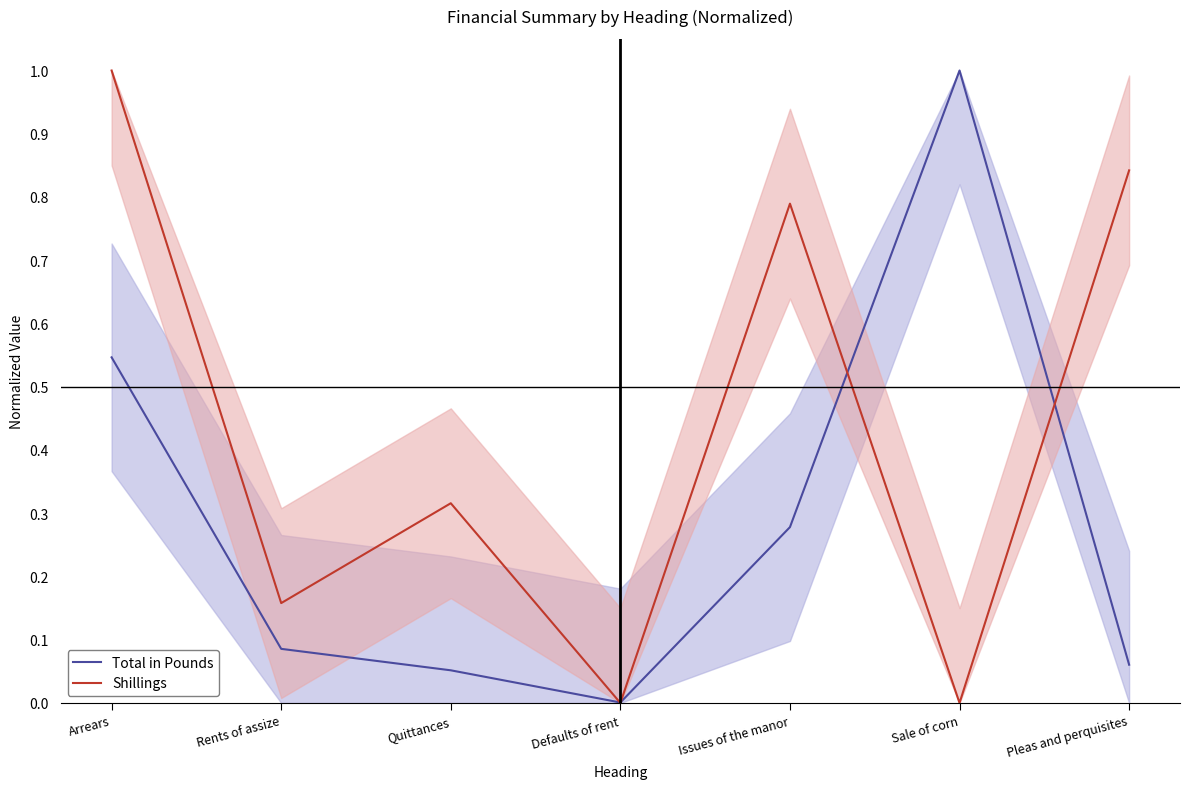

True or false: Total in Pounds and Shillings intersect in this chart.

True